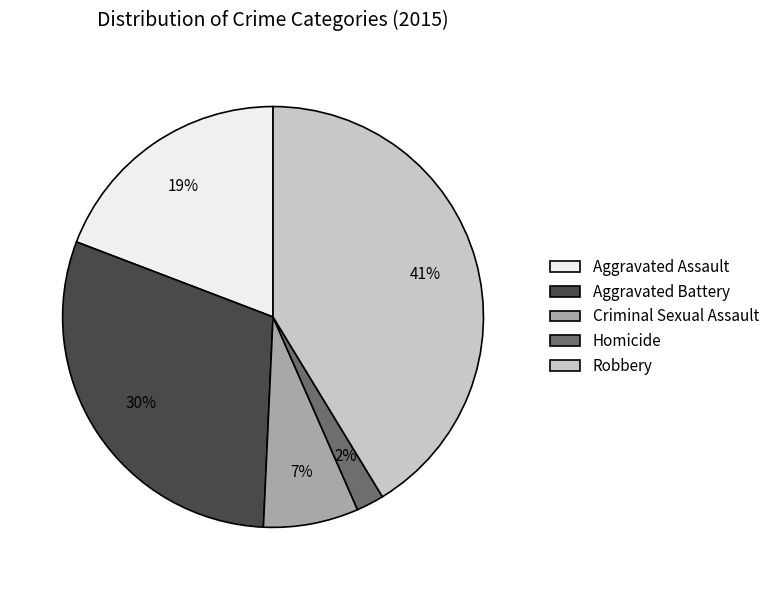

What is the ratio of the value at Aggravated Assault to the value at Robbery?

0.5